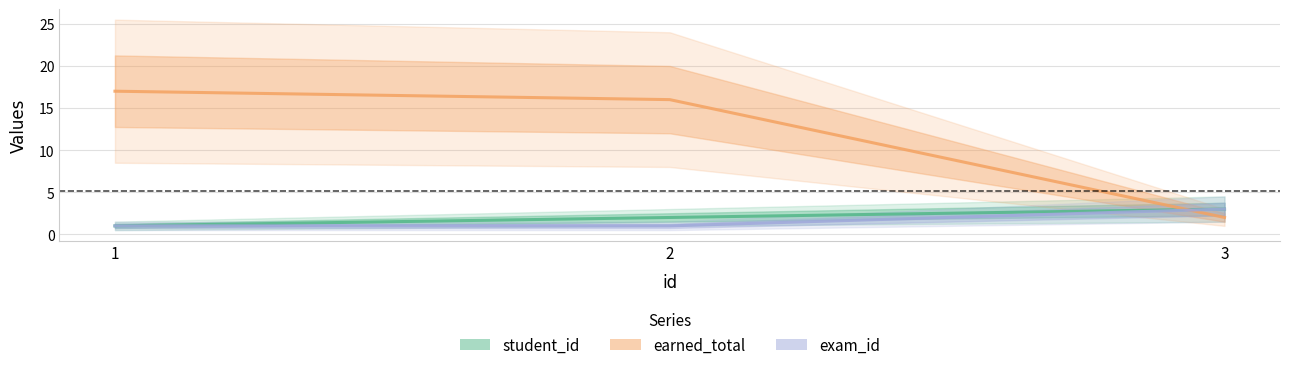

Which series has the largest range (max minus min)?

earned_total